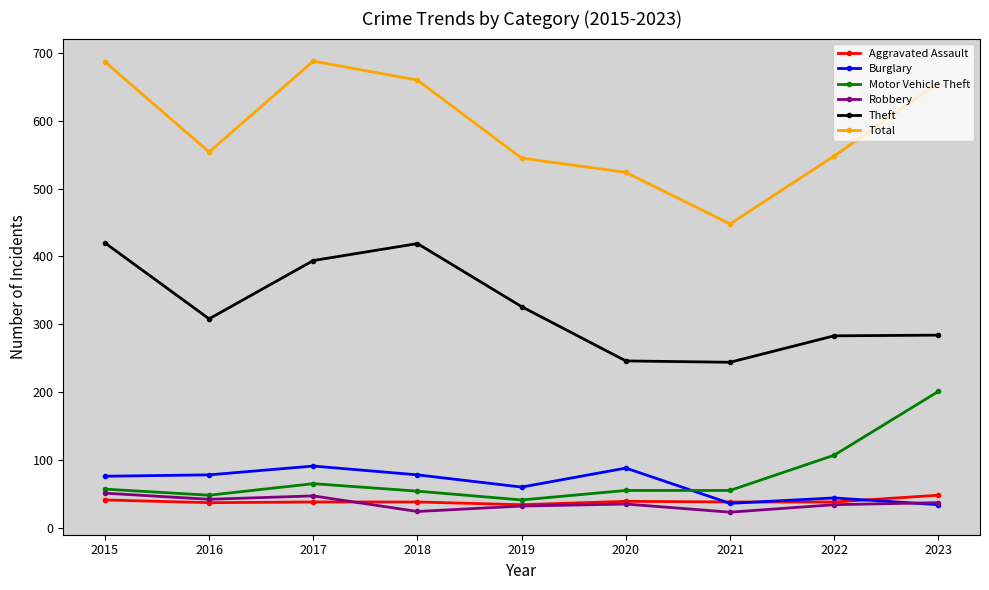

True or false: Aggravated Assault and Total cross at least once.

False